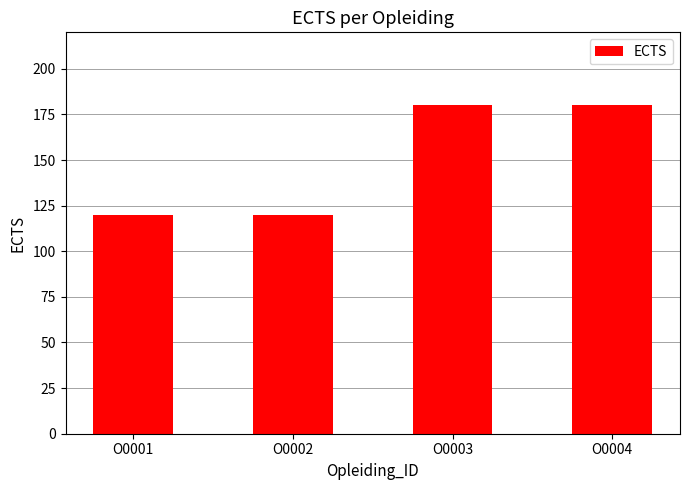

What is the difference between the maximum and minimum values?

60